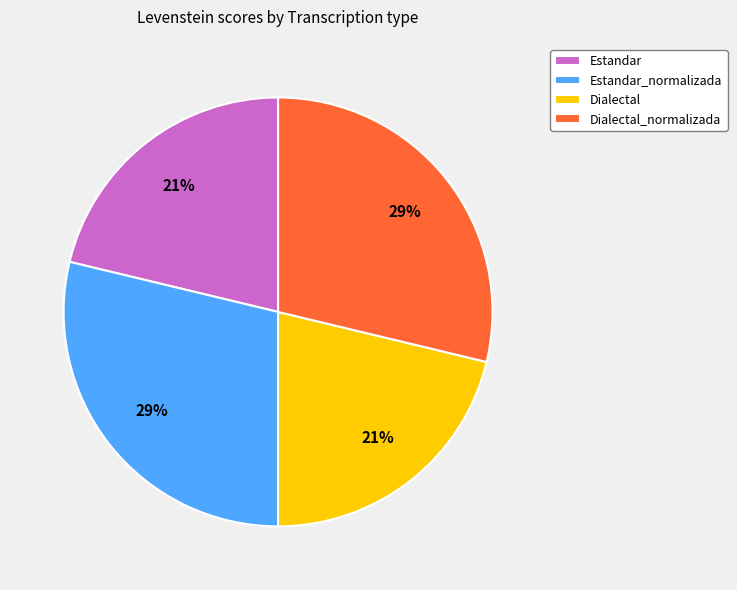

Count the number of slices in the pie.

4